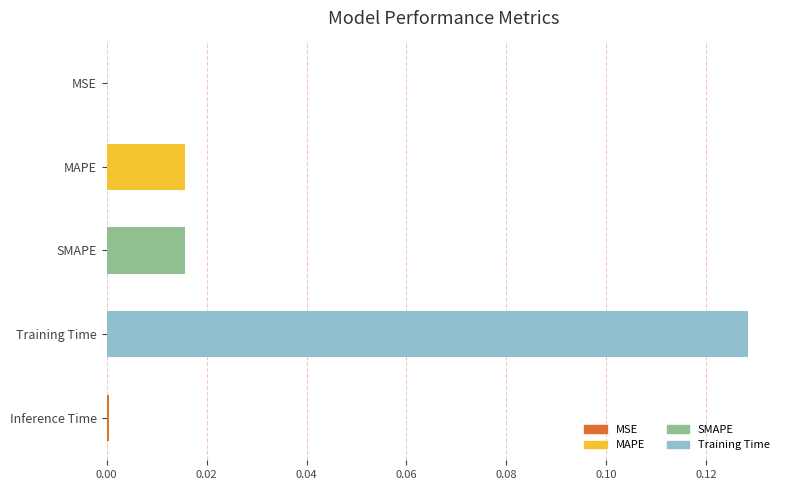

The chart shows a value of 0.0 at Inference Time. True or false?

True